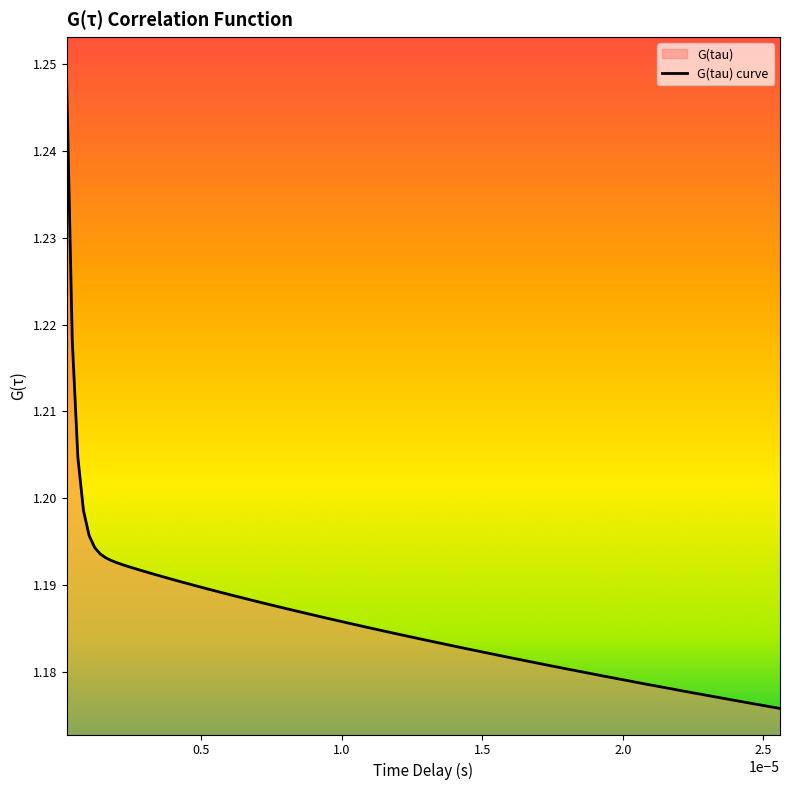

What is the sum of all values?

47.6